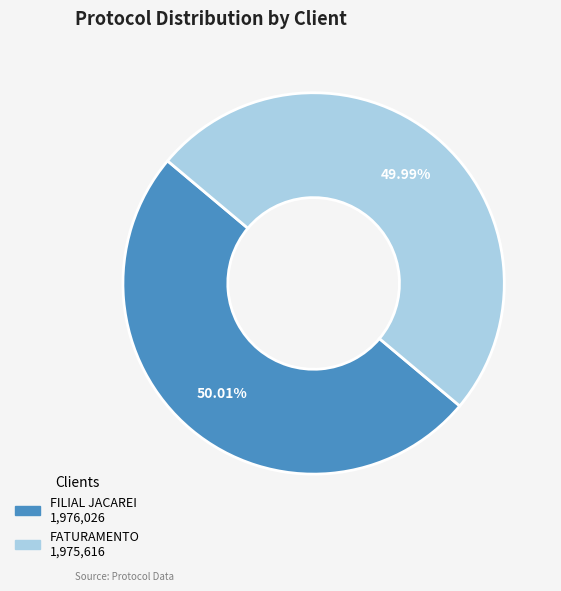

Is there any slice that represents more than half of the pie?

Yes